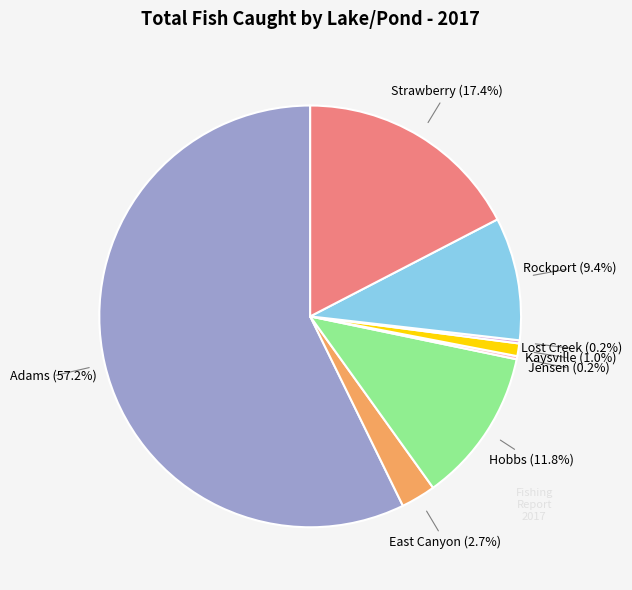

Is there a majority slice in this chart?

Yes